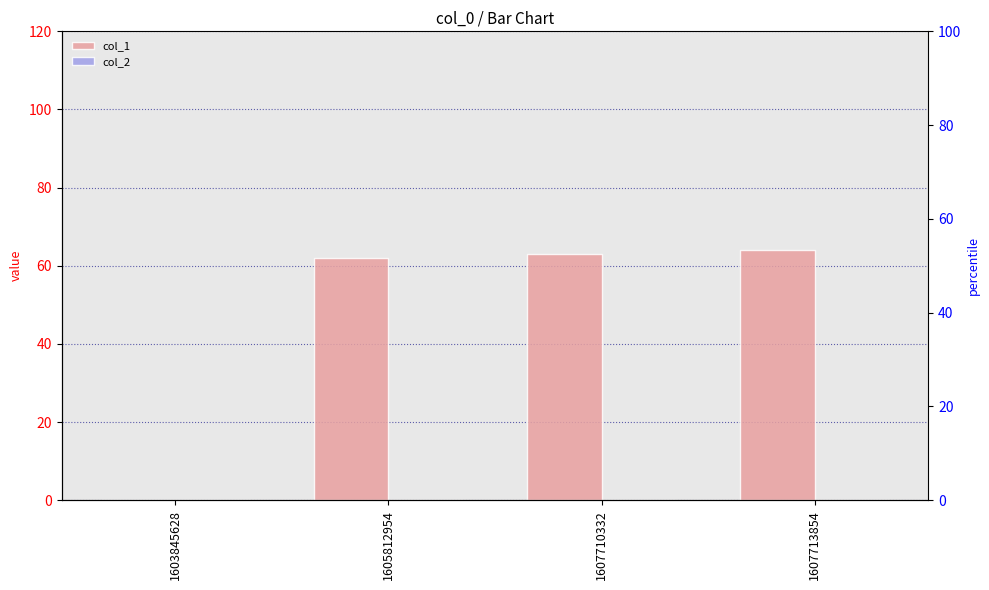

Reading left to right, list all the values displayed in this chart.

col_1: 1603845628=0	1605812954=62	1607710332=63	1607713854=64
col_2: 1603845628=0	1605812954=0	1607710332=0	1607713854=0